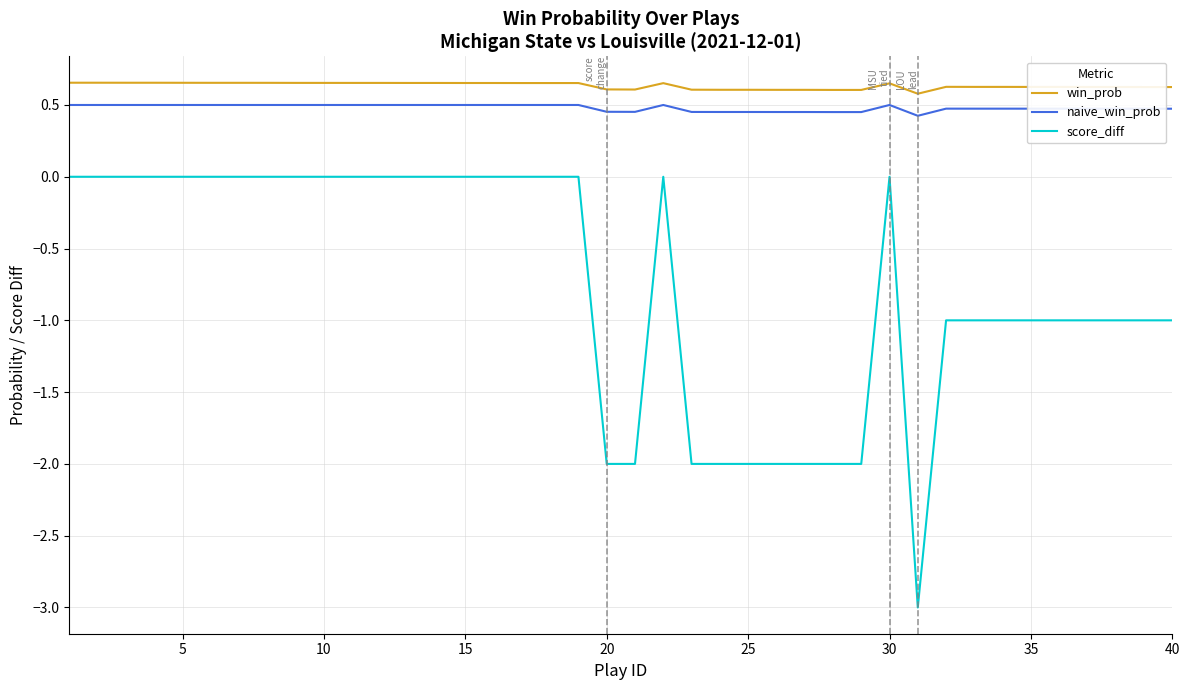

What is the difference between the maximum and second lowest values in the score_diff series?

2.0